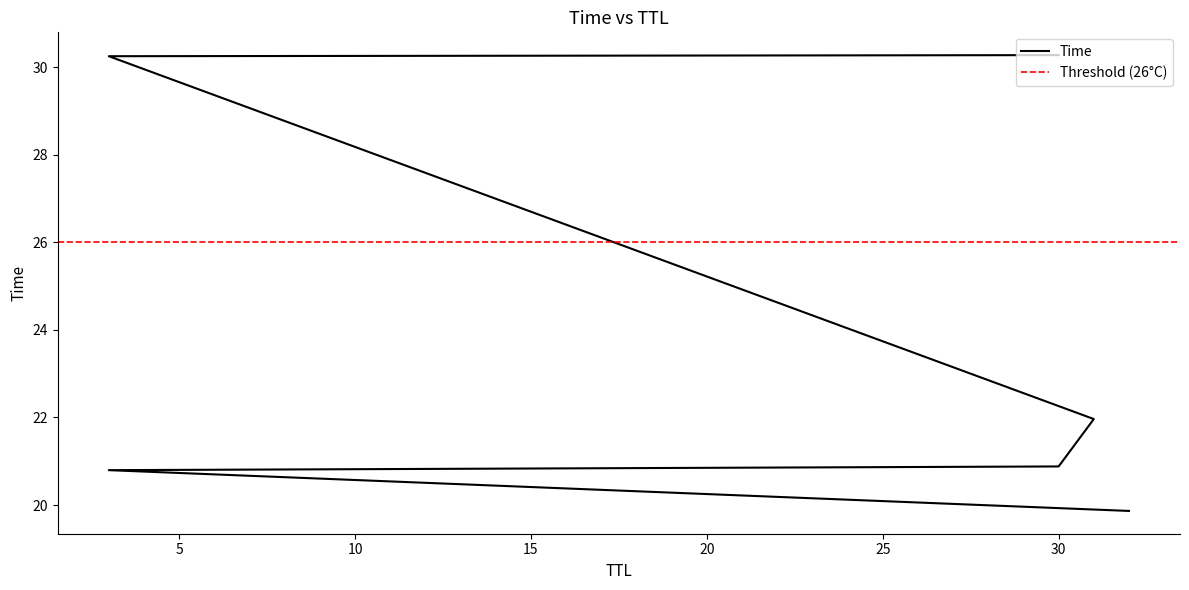

The chart shows a value of 29.6 at 31. True or false?

False